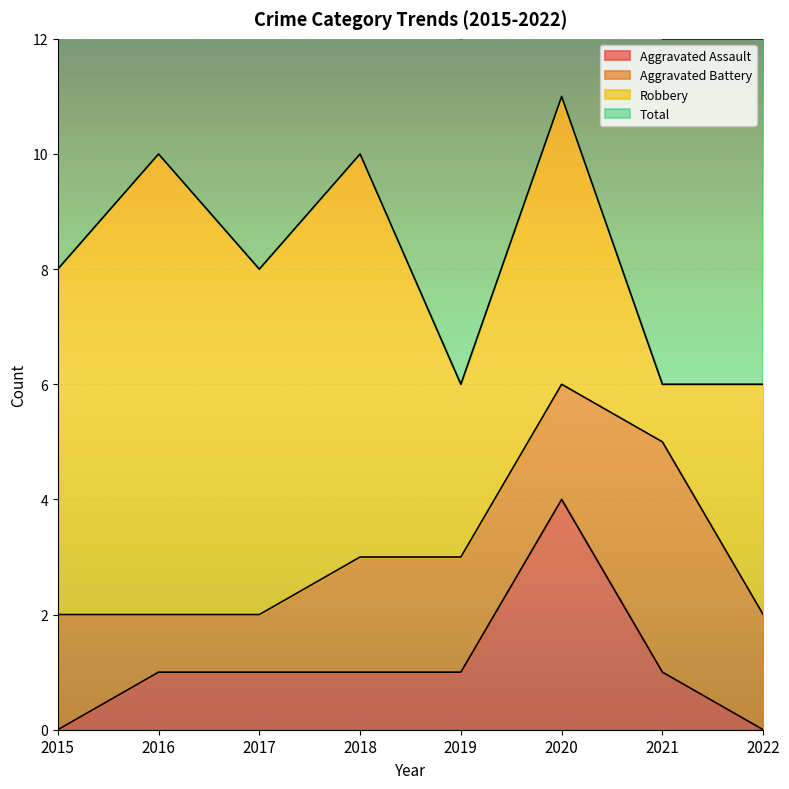

At which label is Total closest to 8?

2015